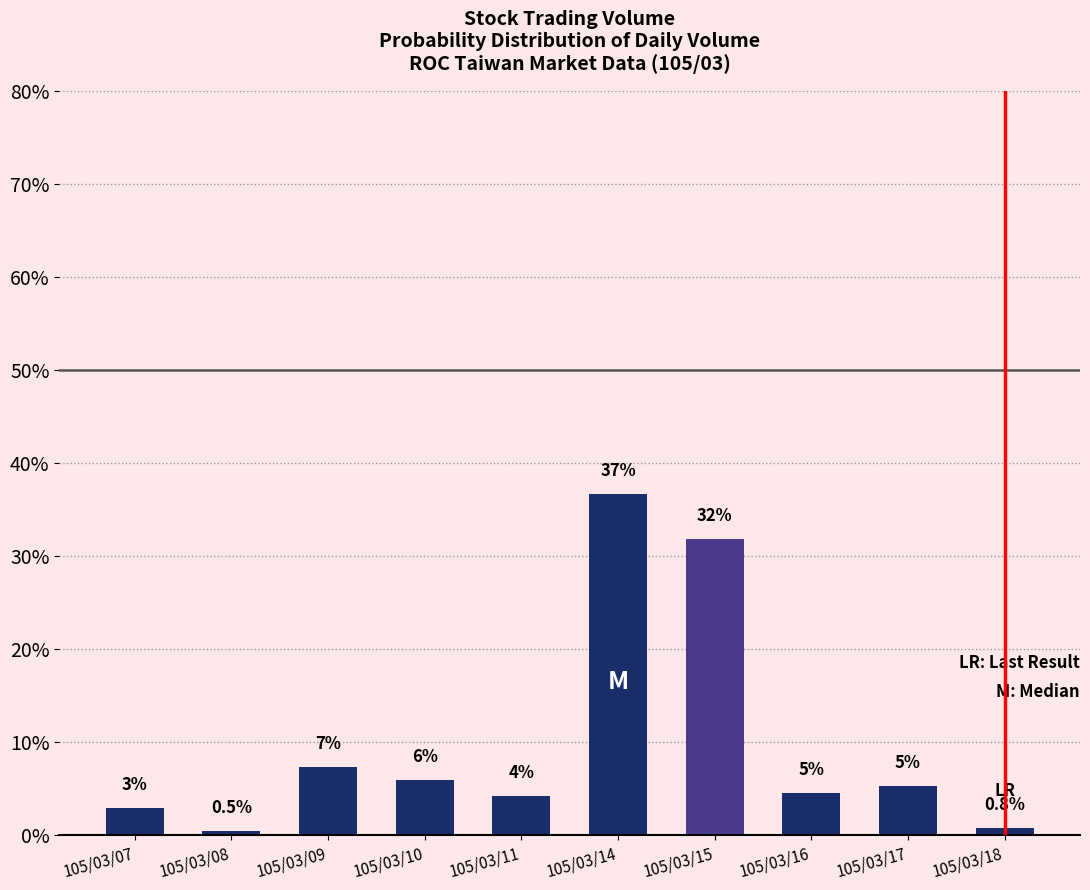

Are the bars horizontal?

No